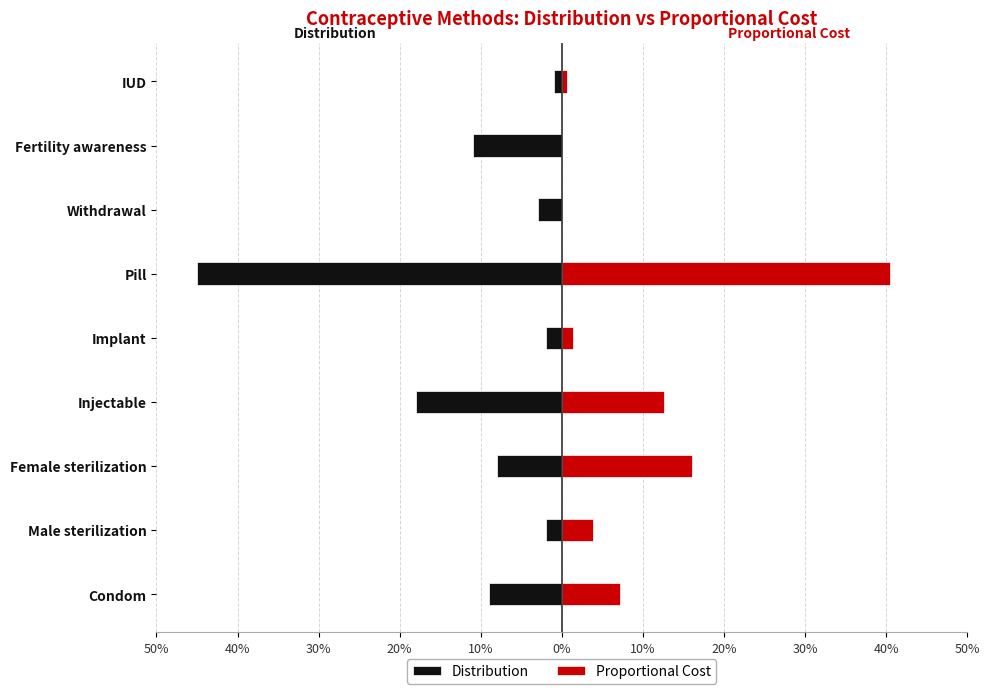

Is it true that Distribution equals -0.0 at IUD?

True